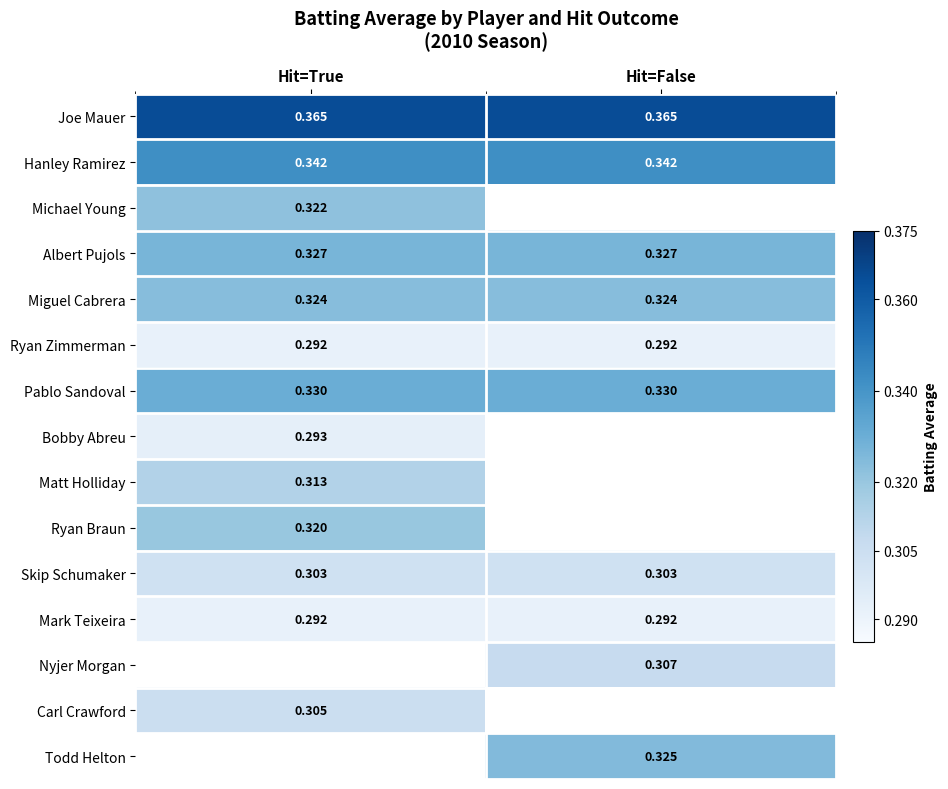

How many distinct data groups are displayed?

15